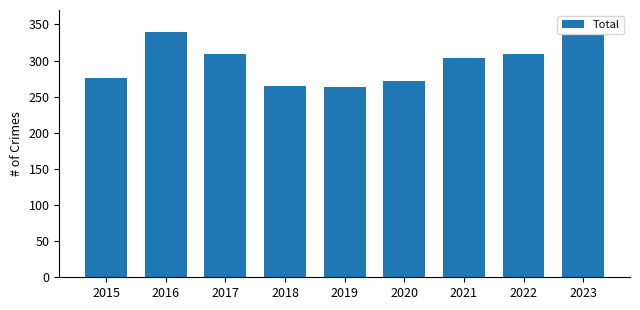

Read the value at 2016.

339